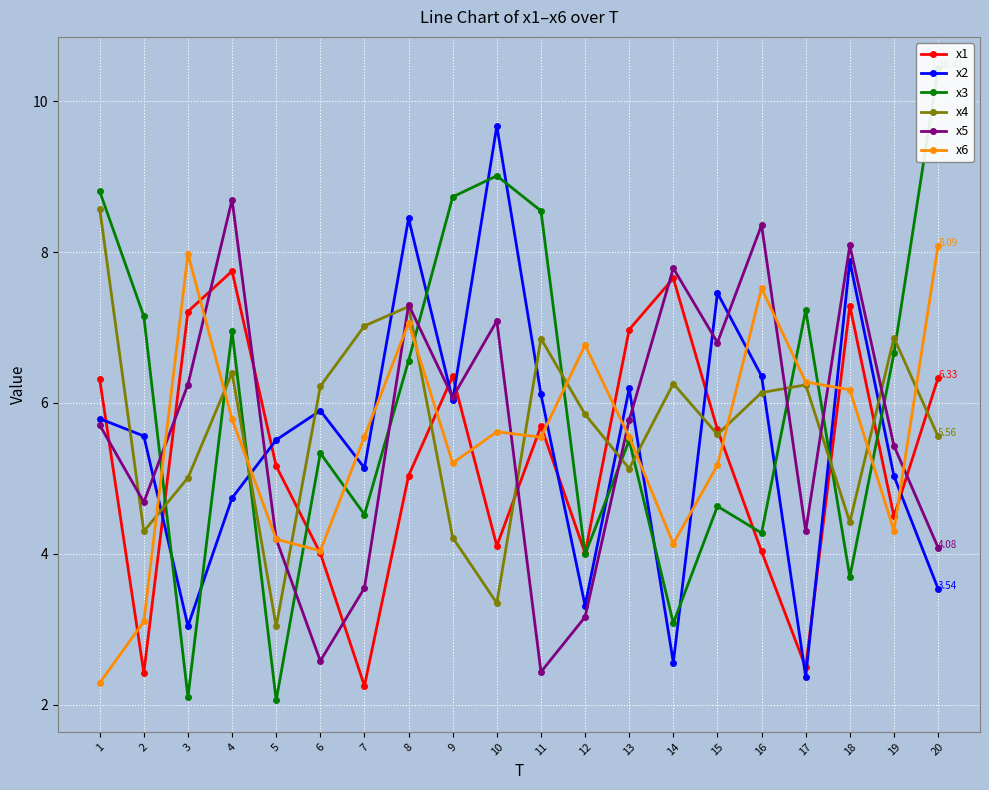

What is the difference between the x6 values at 4 and 7?

0.2